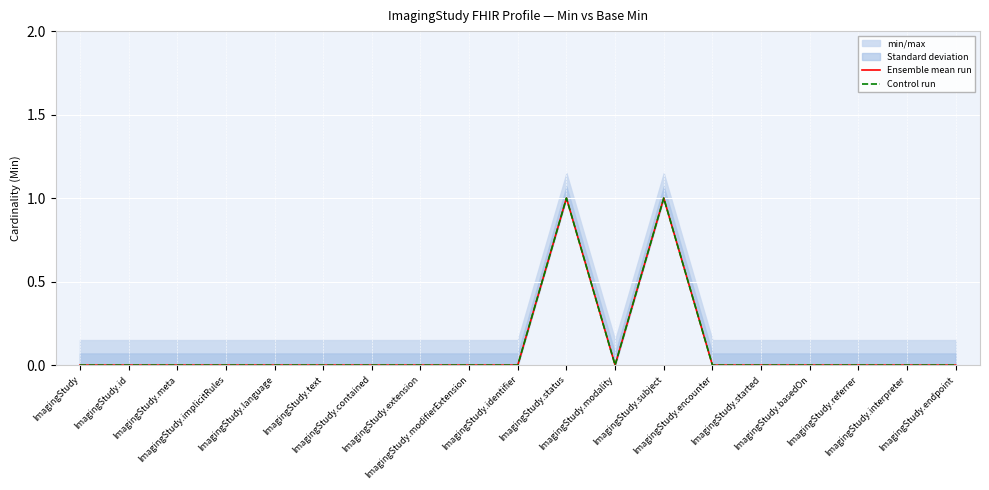

The value of Ensemble mean run at ImagingStudy.encounter is 0. True or false?

True